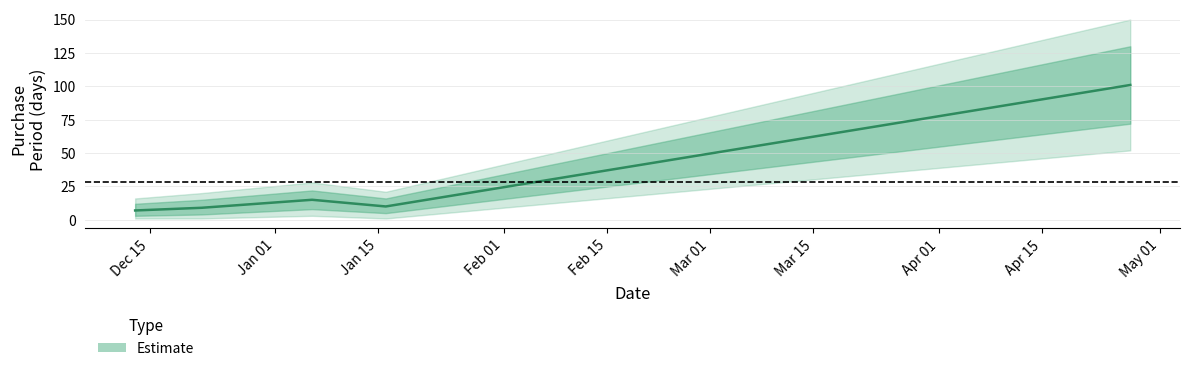

Rank the categories by value from lowest to highest.

2016-12-13, 2016-12-22, 2017-01-16, 2017-01-06, 2017-04-27